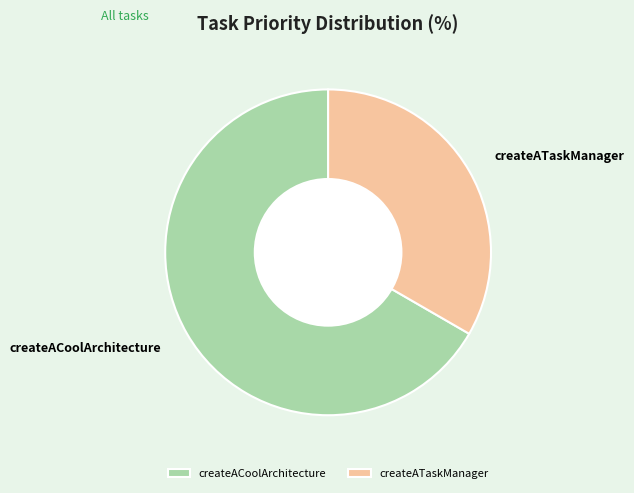

Does createATaskManager account for over 50% of the chart?

No